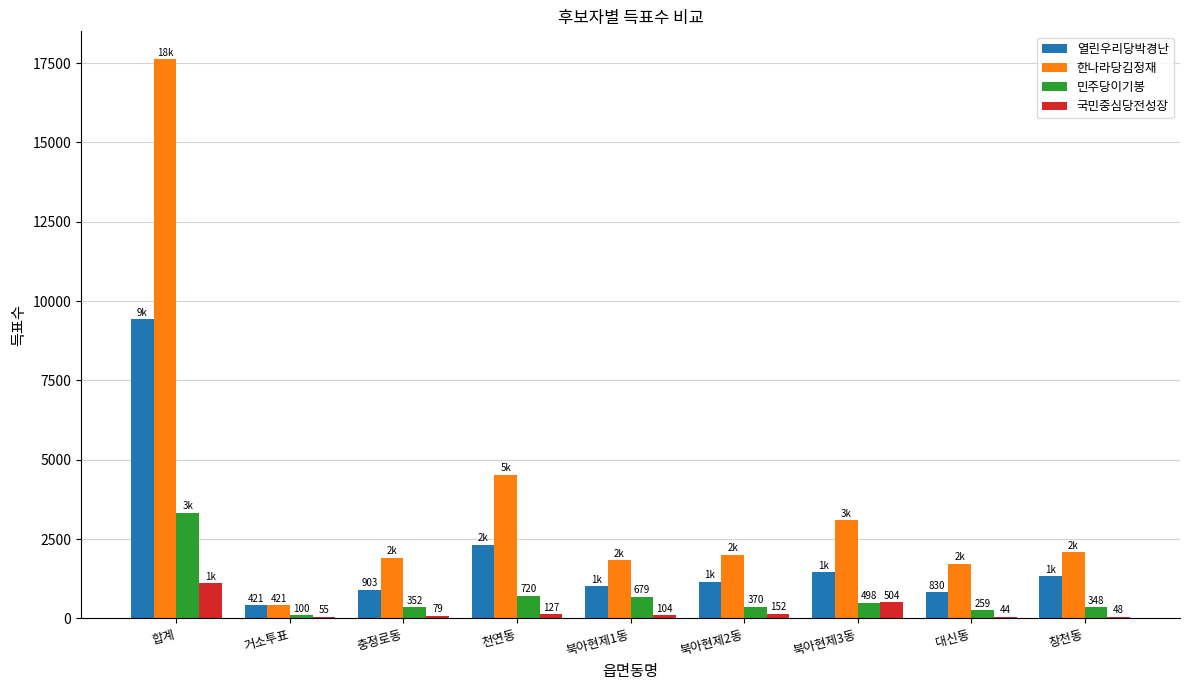

Reading left to right, extract all data points from this chart.

열린우리당박경난: 9427	421	903	2327	1010	1157	1451	830	1325
한나라당김정재: 17622	421	1912	4534	1832	1999	3096	1726	2090
민주당이기봉: 3327	100	352	720	679	370	498	259	348
국민중심당전성장: 1113	55	79	127	104	152	504	44	48